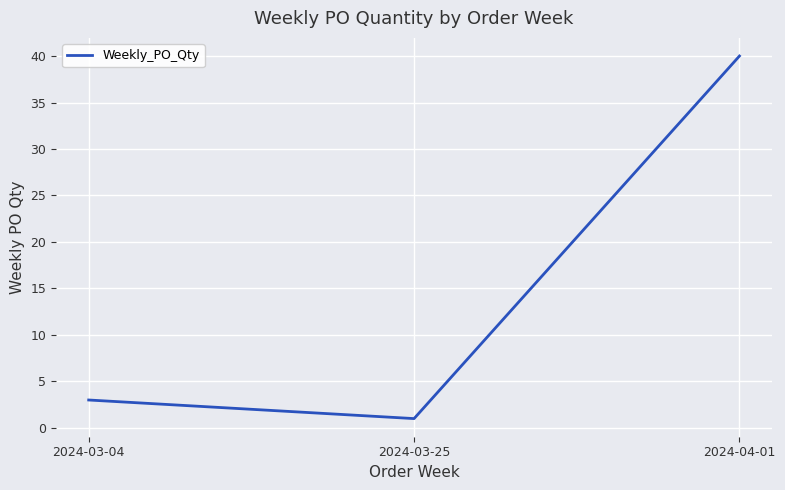

What is the sum of all values?

44